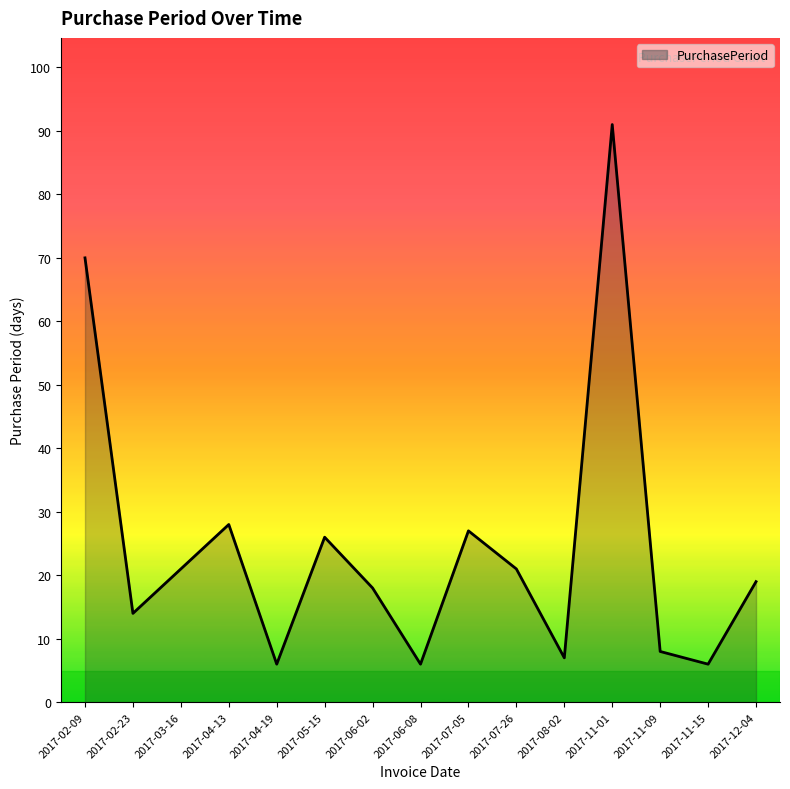

What is the smallest value displayed?

6